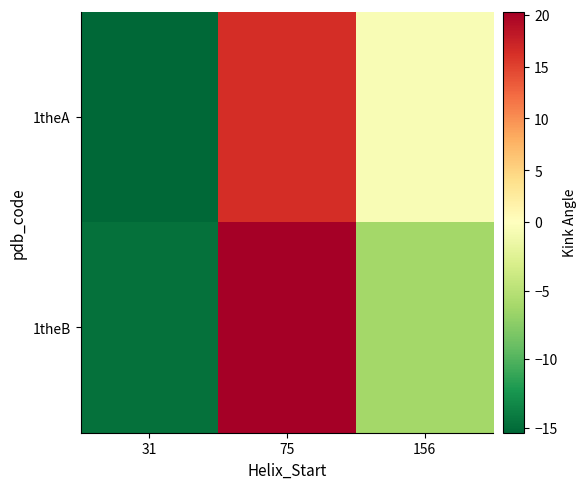

What is the total value across all series at 156?

-6.8